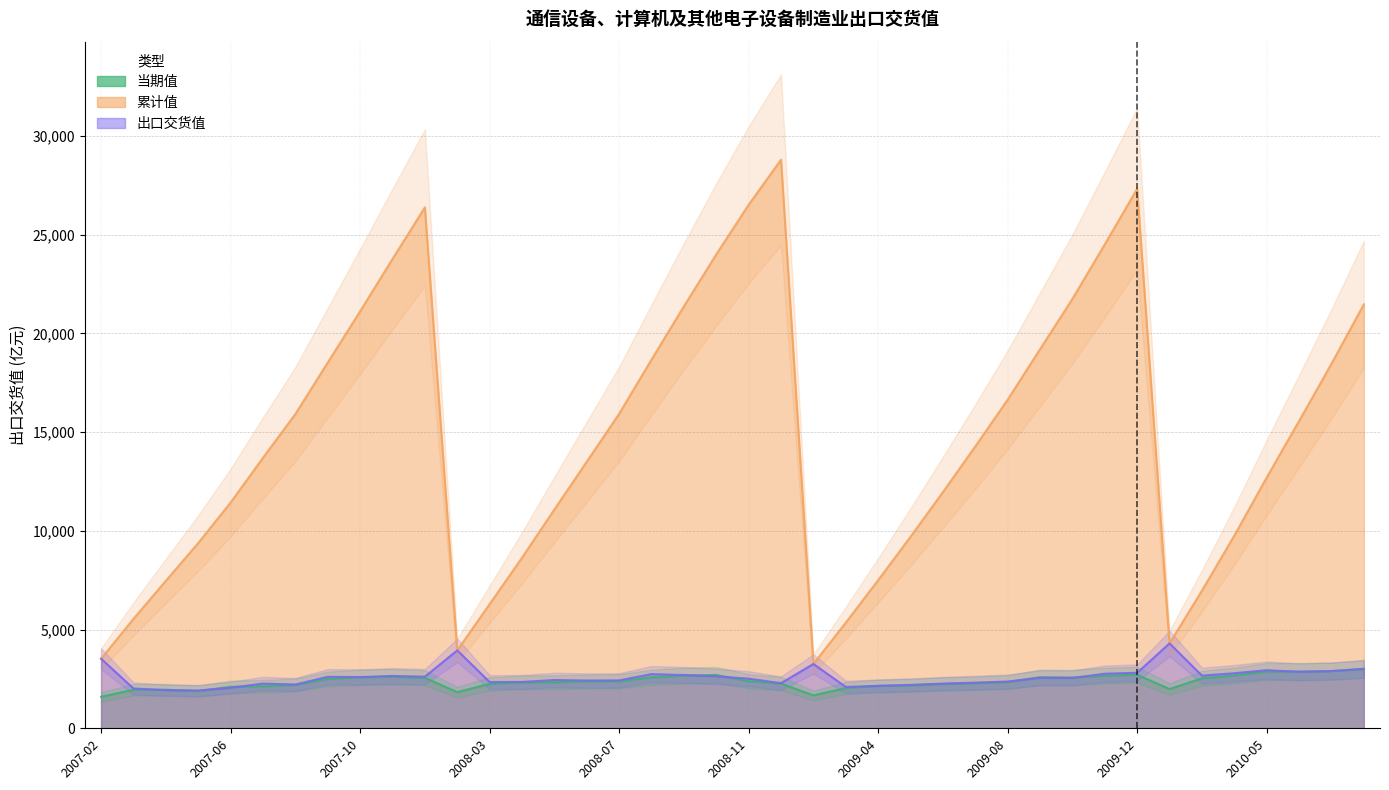

Reading left to right, extract all data points from this chart.

当期值: 1594.6	1954.8	1953.8	1886.8	2100.2	2128.5	2195.8	2499.0	2583.4	2609.6	2555.8	1832.3	2250.8	2325.4	2333.7	2369.3	2381.4	2581.9	2671.3	2700.6	2384.6	2267.2	1668.0	2039.0	2149.8	2169.6	2246.1	2283.9	2338.7	2585.4	2571.2	2667.2	2711.6	1986.2	2533.9	2677.6	2876.9	2870.7	2897.0	2996.1
累计值: 3525.2	5542.7	7471.3	9383.3	11435.8	13701.7	15918.3	18525.0	21121.4	23773.0	26386.9	3946.6	6290.1	8639.1	11084.3	13504.7	15930.6	18674.7	21373.2	24005.3	26518.2	28804.2	3258.6	5352.9	7502.5	9701.0	11964.7	14277.1	16644.8	19201.8	21750.4	24515.2	27327.2	4301.7	6970.6	9759.9	12702.1	15564.0	18461.7	21474.1
出口交货值: 3525.2	2017.5	1928.6	1912.0	2052.5	2265.9	2216.6	2606.6	2596.4	2651.6	2613.9	3946.6	2343.5	2349.0	2445.2	2420.4	2425.9	2744.1	2698.5	2632.1	2512.9	2286.0	3258.6	2094.3	2149.6	2198.6	2263.7	2312.4	2367.6	2557.0	2548.7	2764.8	2812.0	4301.7	2668.9	2789.3	2942.2	2861.8	2897.8	3012.4